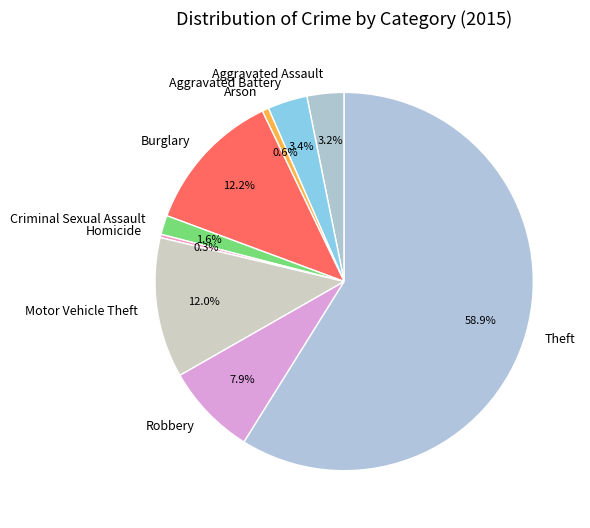

Combined, what portion of the pie is Robbery and Burglary?

20.1%